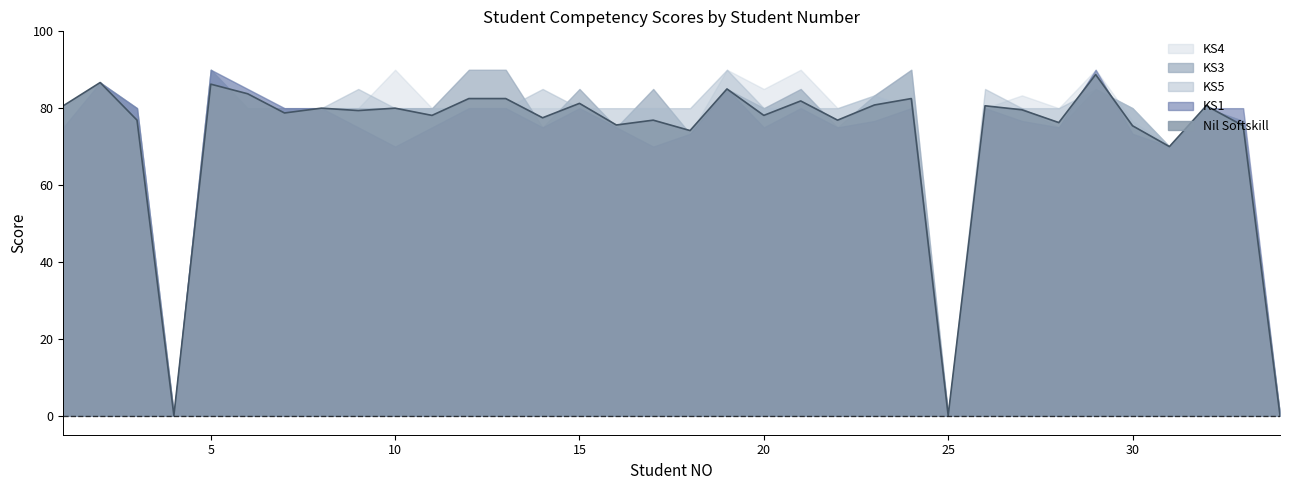

Is it true that Nil Softskill equals 44.8 at 6?

False